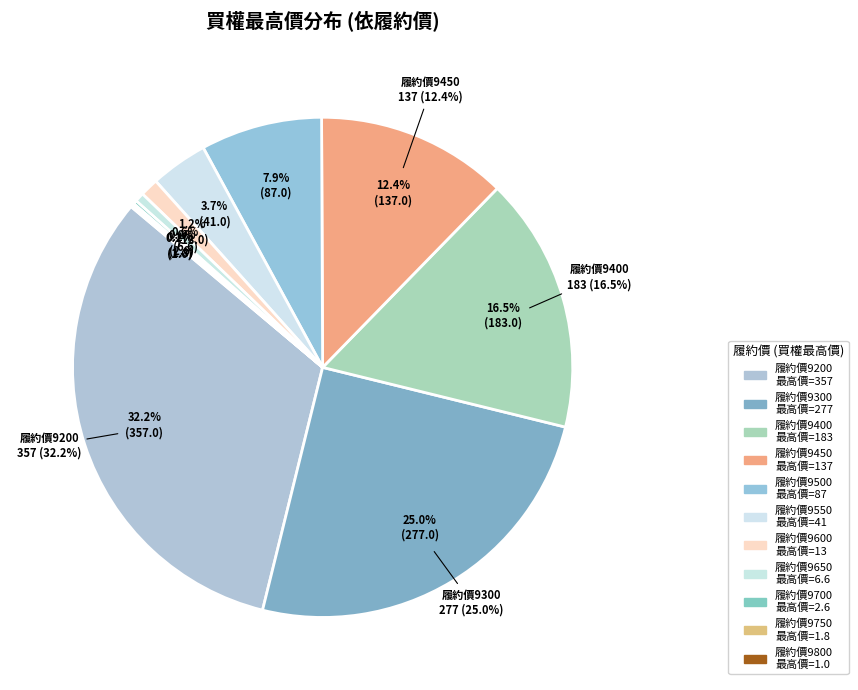

What percentage is NOT represented by 9700?

99.8%